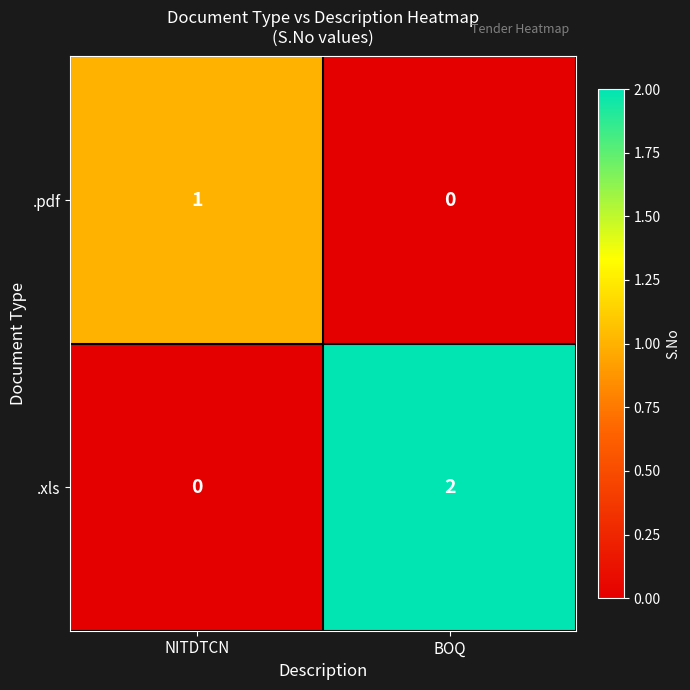

Rank the series at NITDTCN from highest to lowest value.

.pdf, .xls